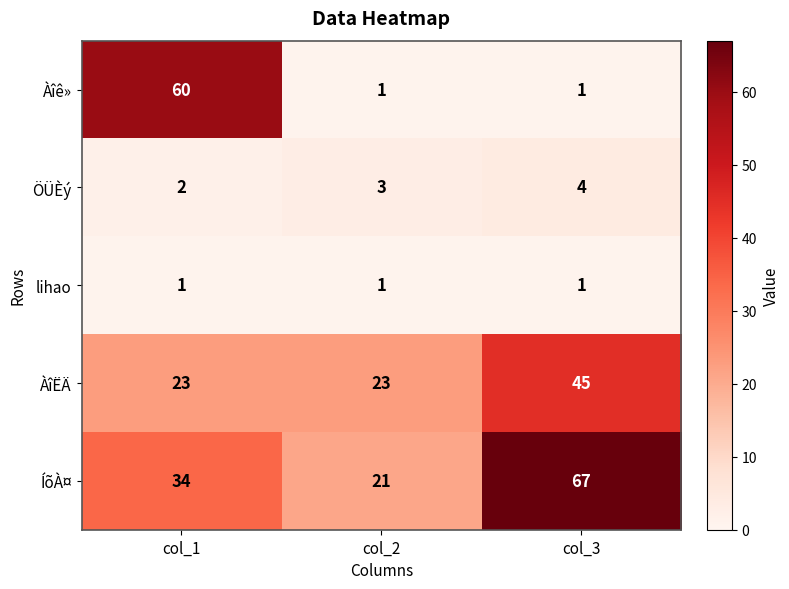

At which category is the sum across all series the highest?

col_1